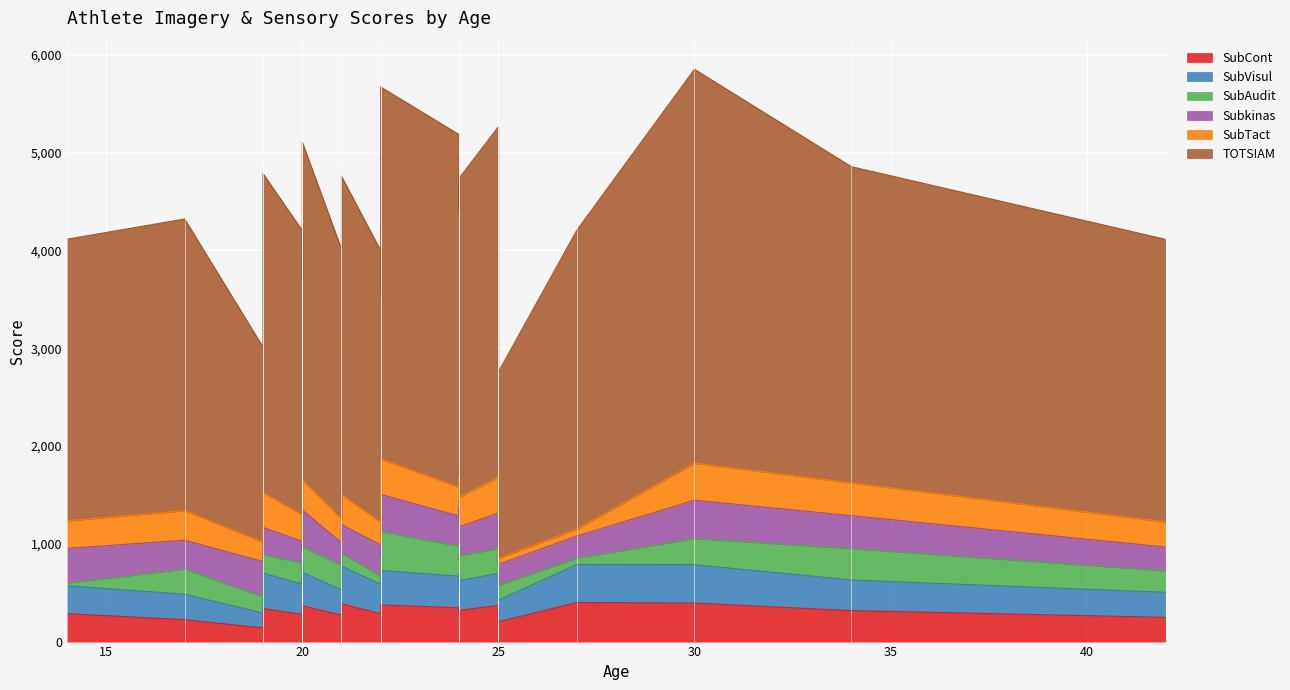

The SubVisul series shows 388 at 27. True or false?

True